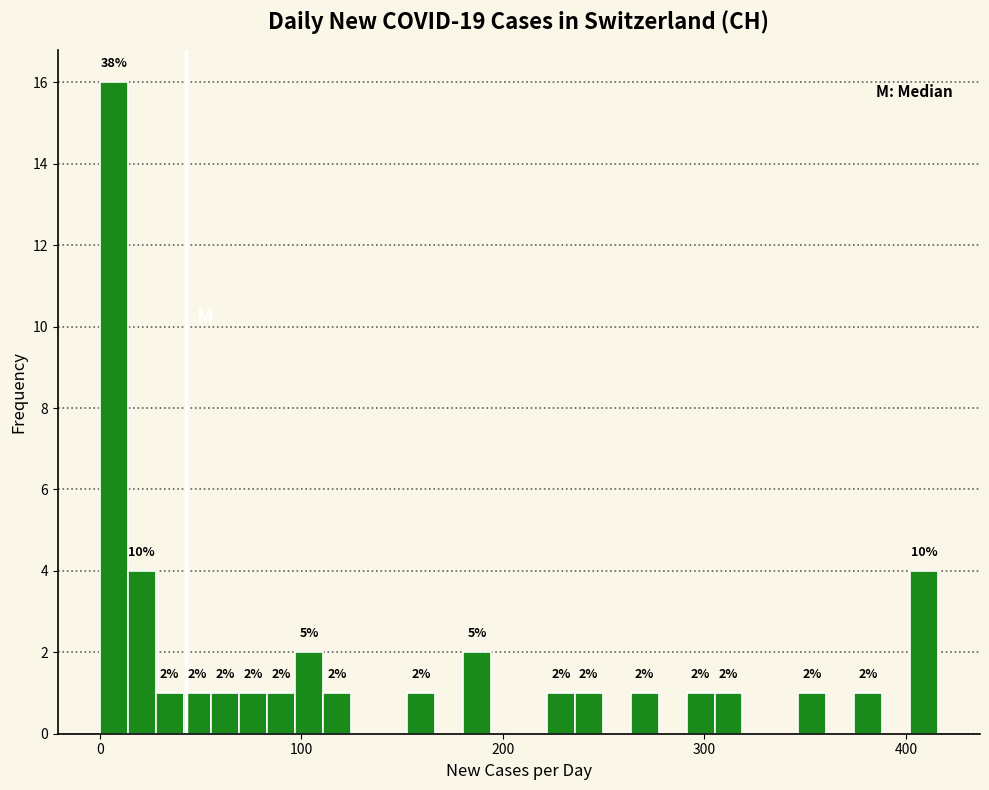

Read against the x-axis, roughly where is the centre of the tallest bar?

10